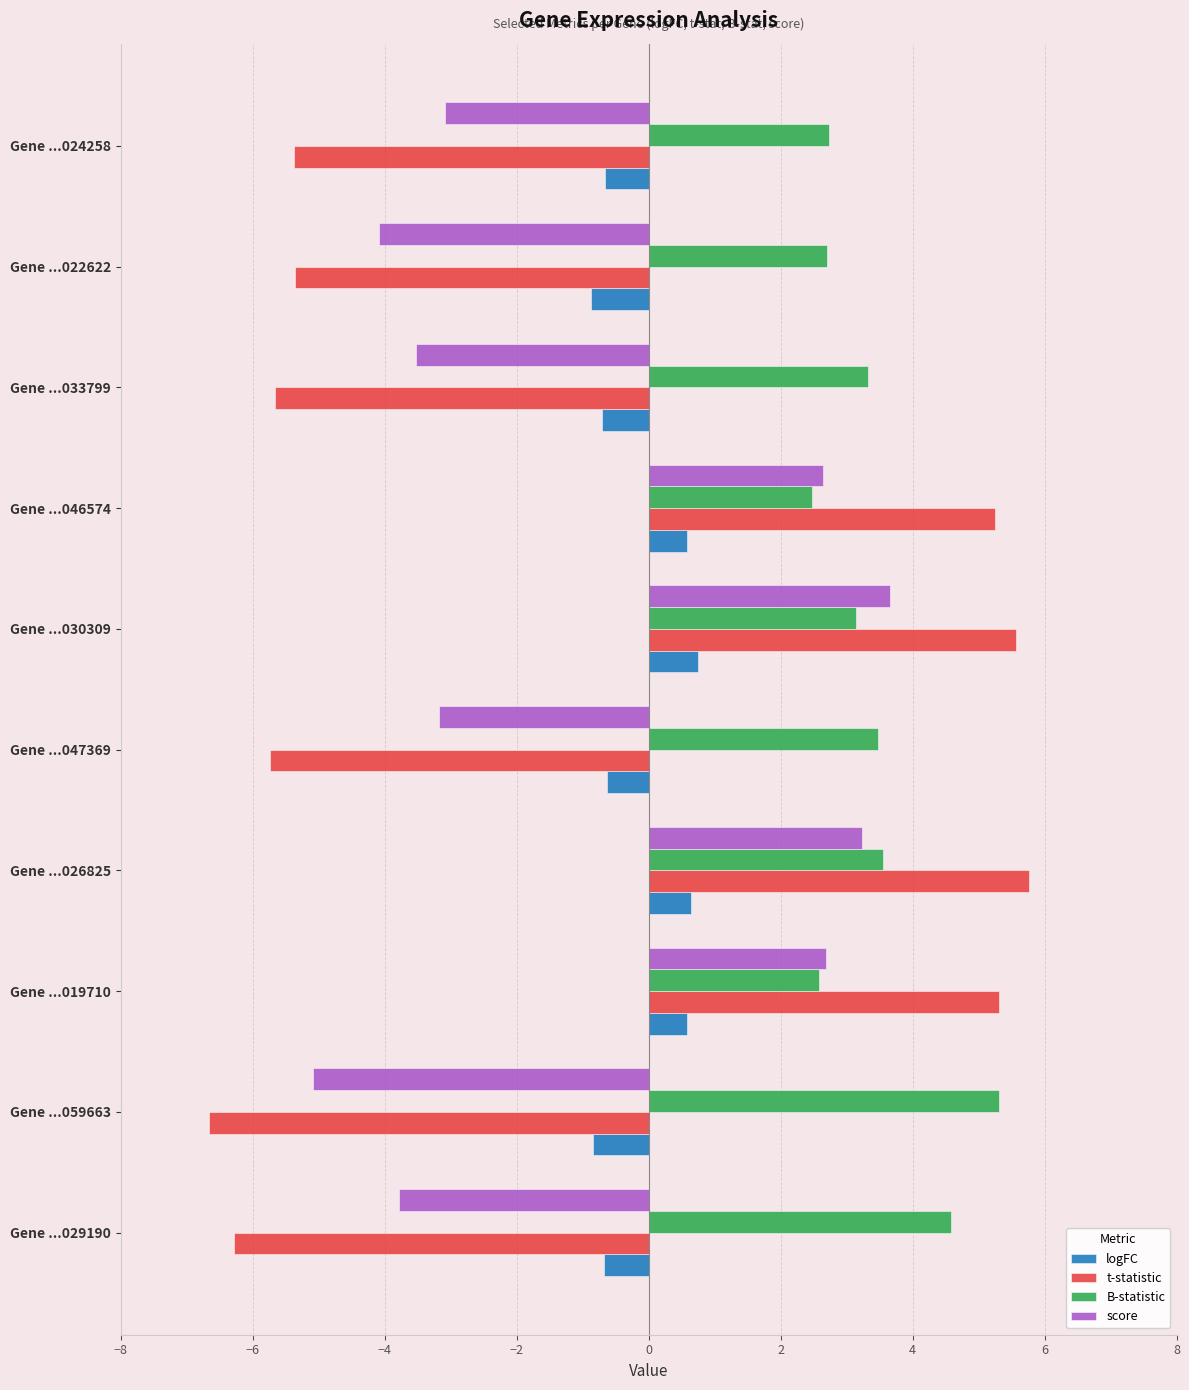

What is the approximate value of logFC at Gene ...030309?

0.7